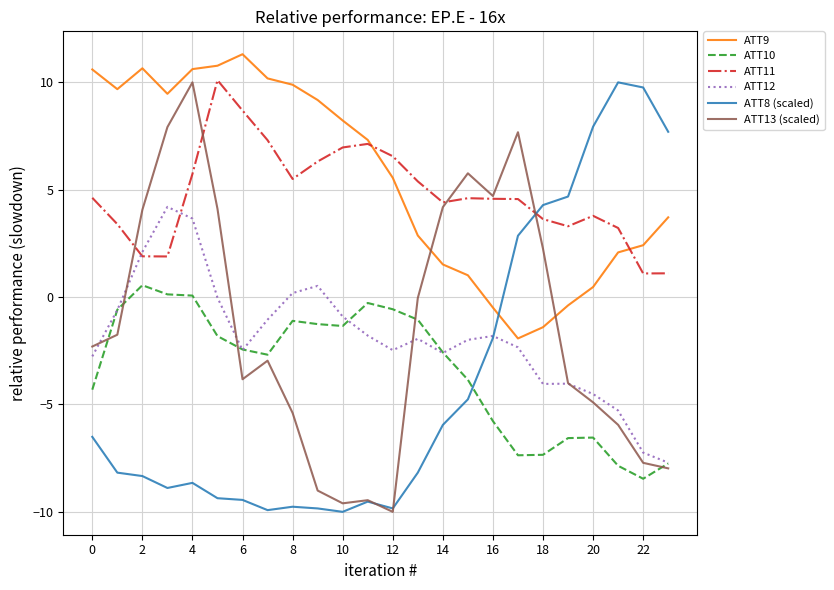

How many values in ATT8 (scaled) are above zero?

7